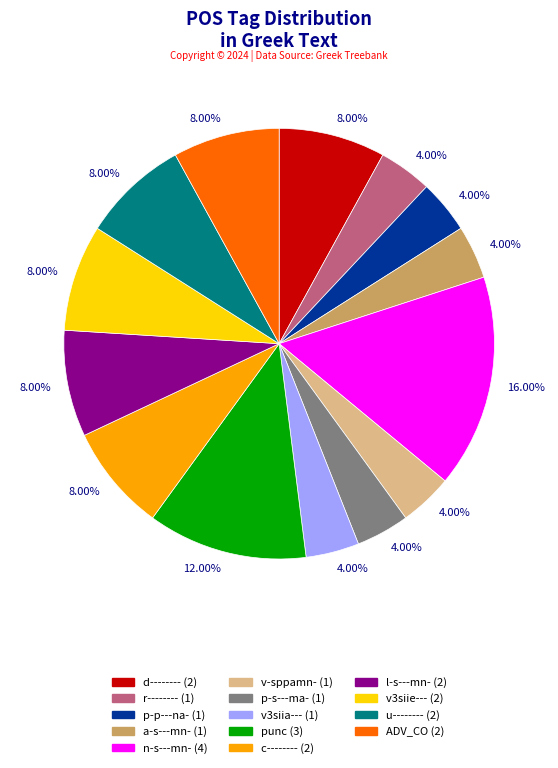

Does any single category account for the majority?

No